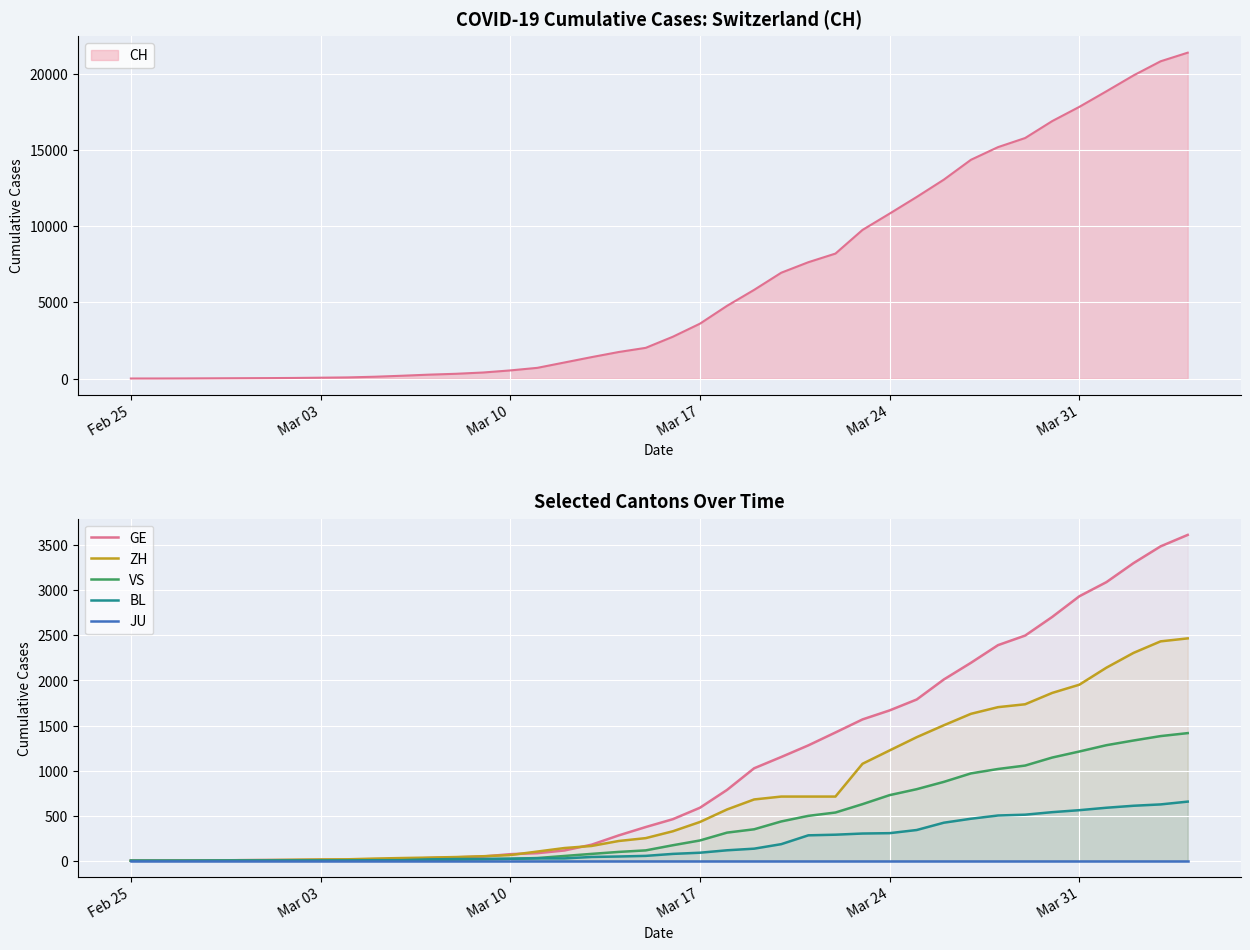

What is the maximum value for ZH?

2467